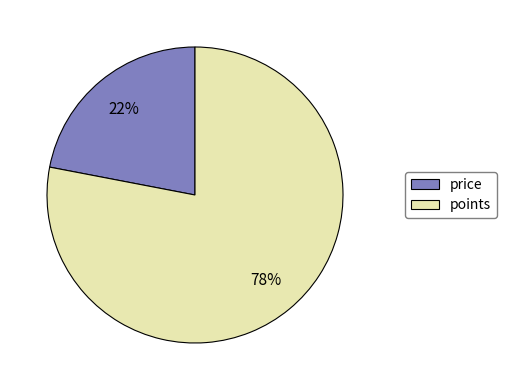

To the nearest percent, what is the average slice percentage?

50%